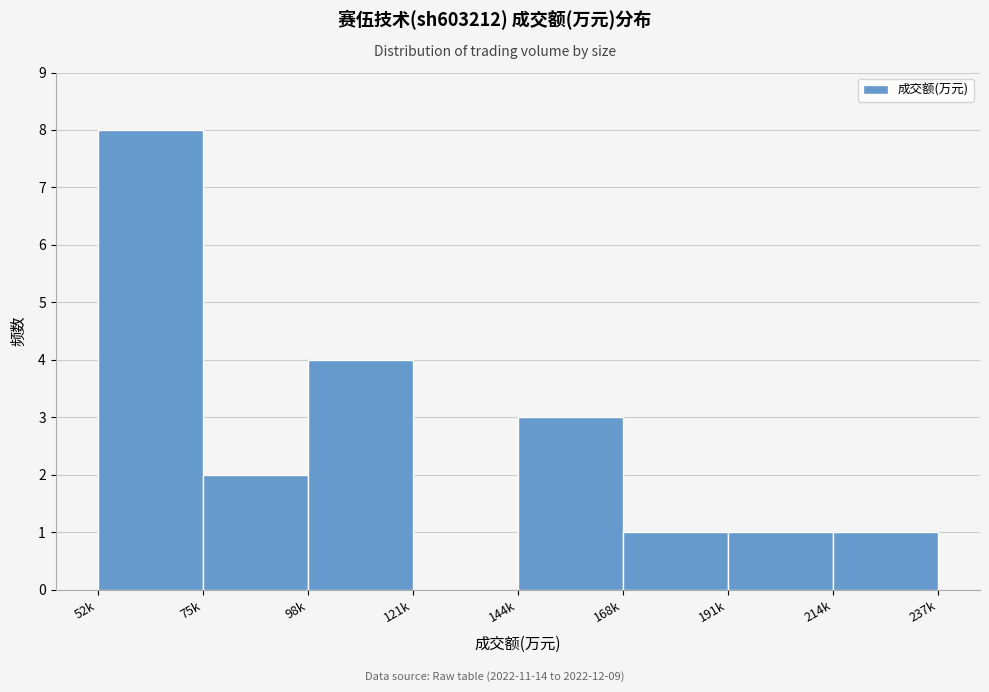

Reading right to left, transcribe all the data shown in this chart.

214k=1	191k=1	168k=1	144k=3	121k=0	98k=4	75k=2	52k=8